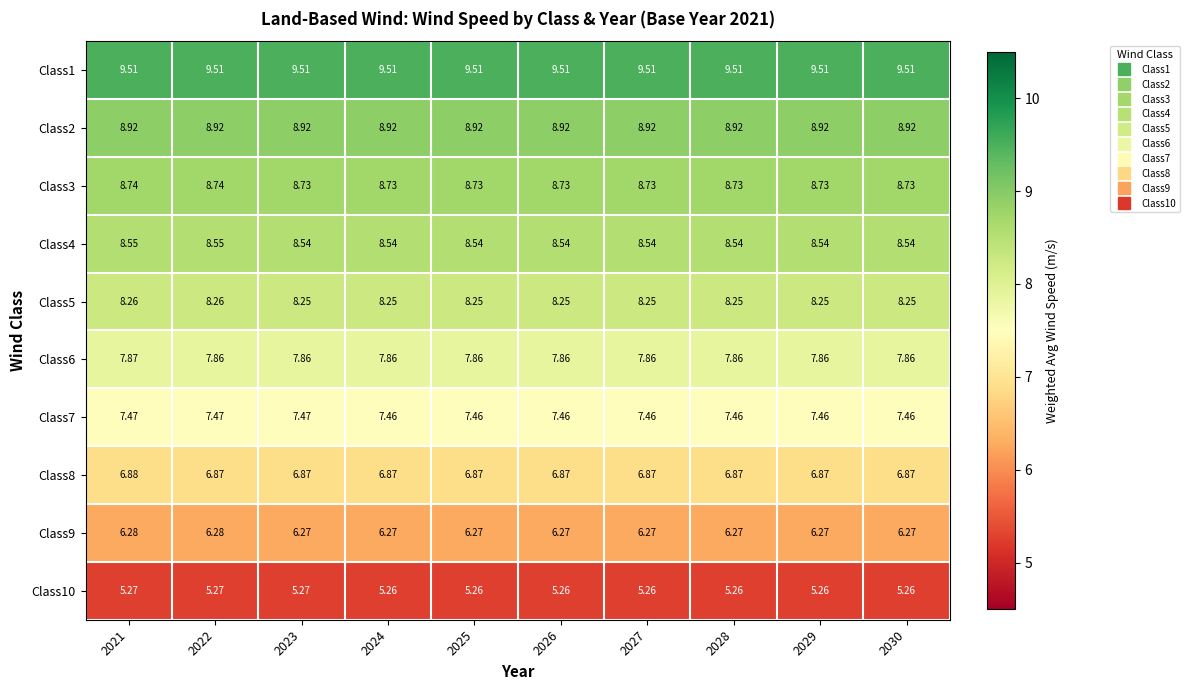

Is the value of Class4 at 2027 greater than the value of Class2 at 2021?

No